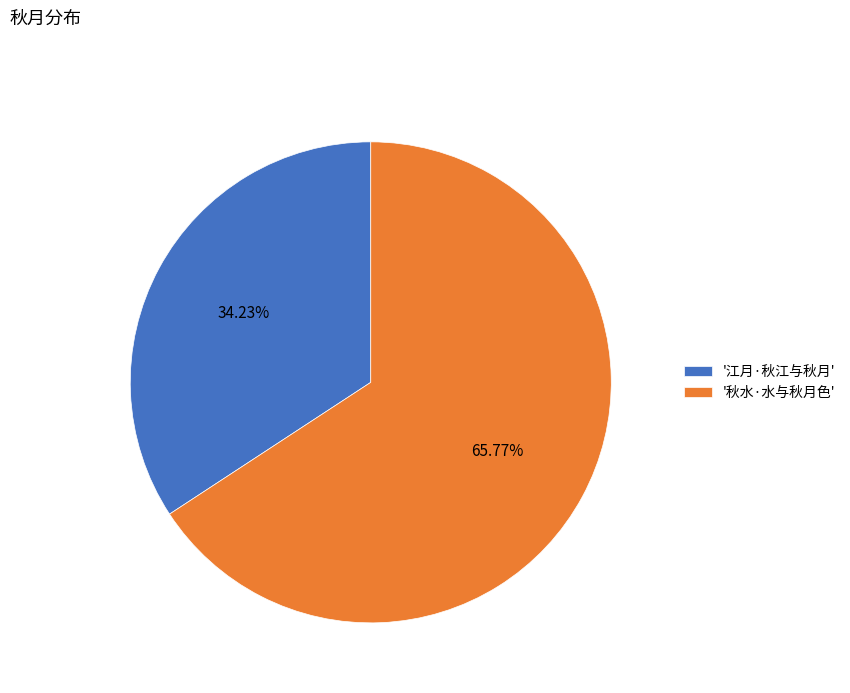

To the nearest percent, what is the average slice percentage?

50%